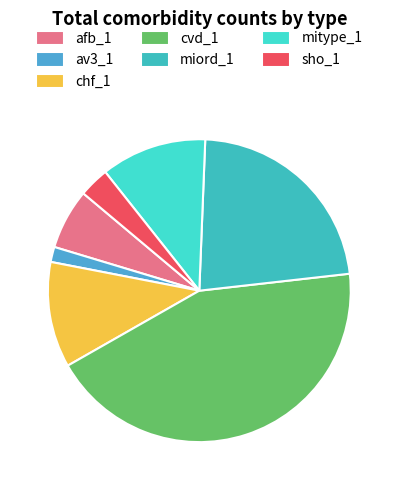

How many segments does this pie chart have?

7